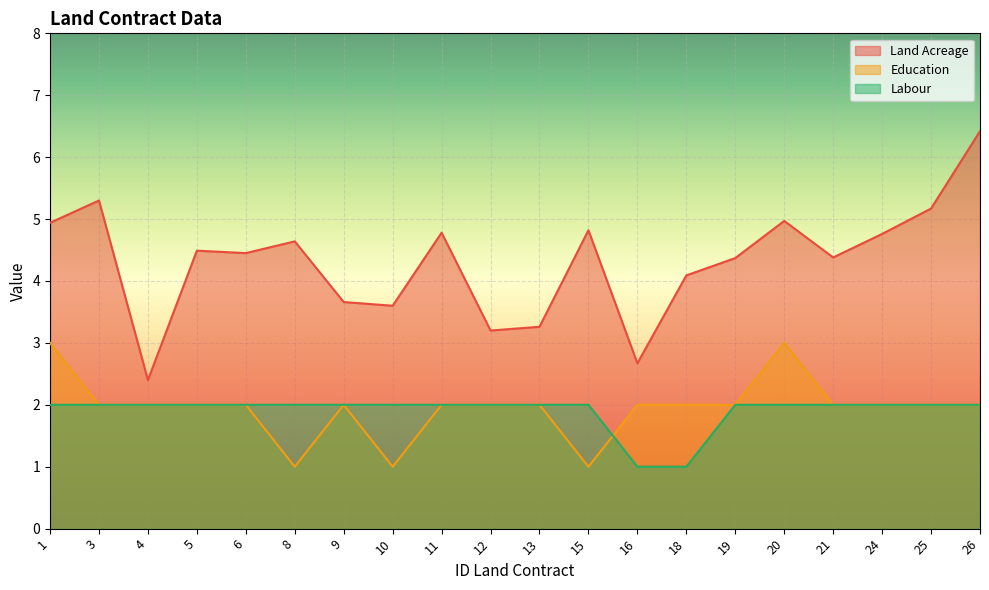

Which label corresponds to the largest value in the chart?

26